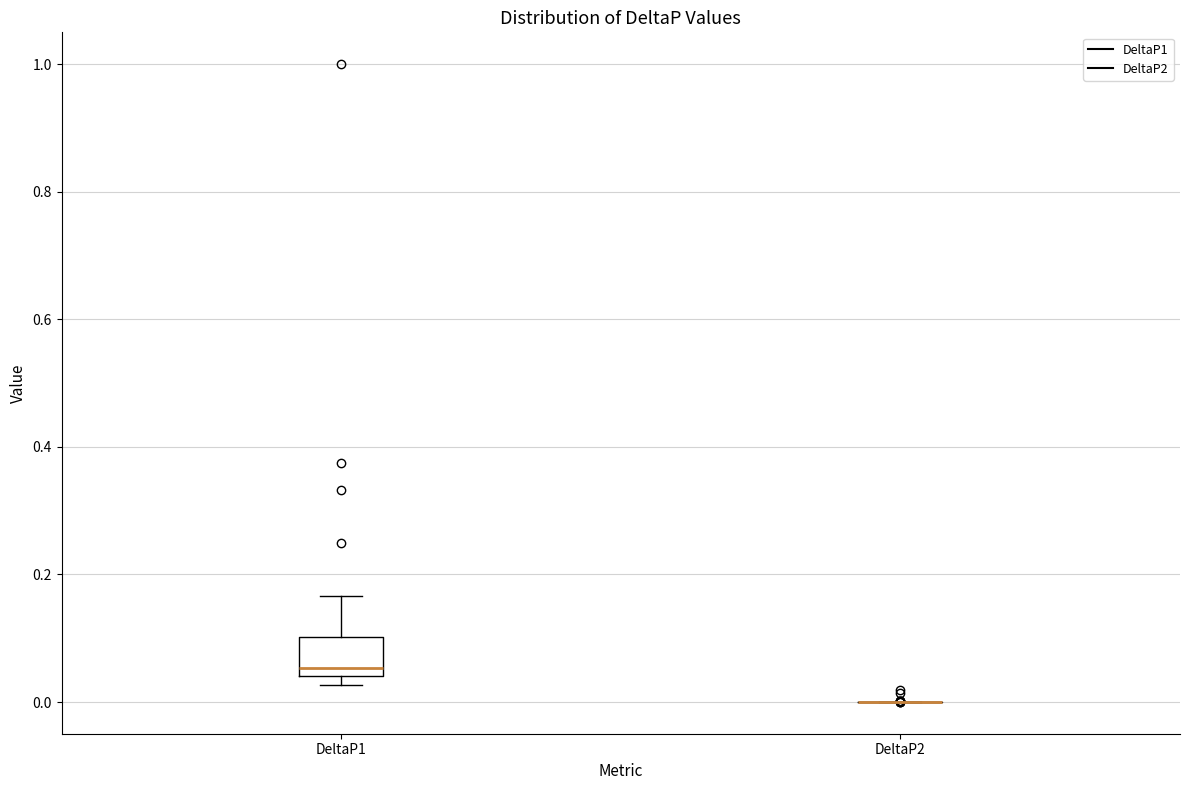

Comparing the boxes themselves (not the whiskers), which one is the tallest?

DeltaP1